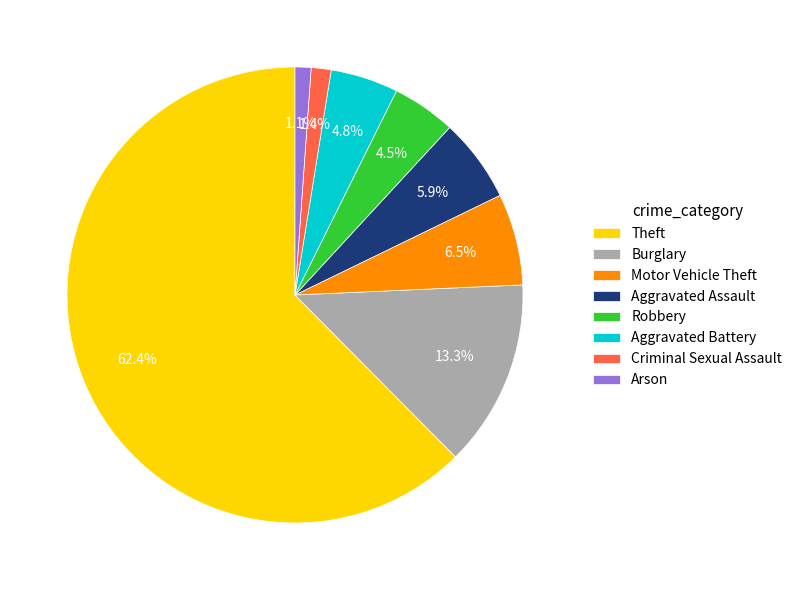

Approximately how many times larger is the value at Robbery compared to Criminal Sexual Assault?

3.2